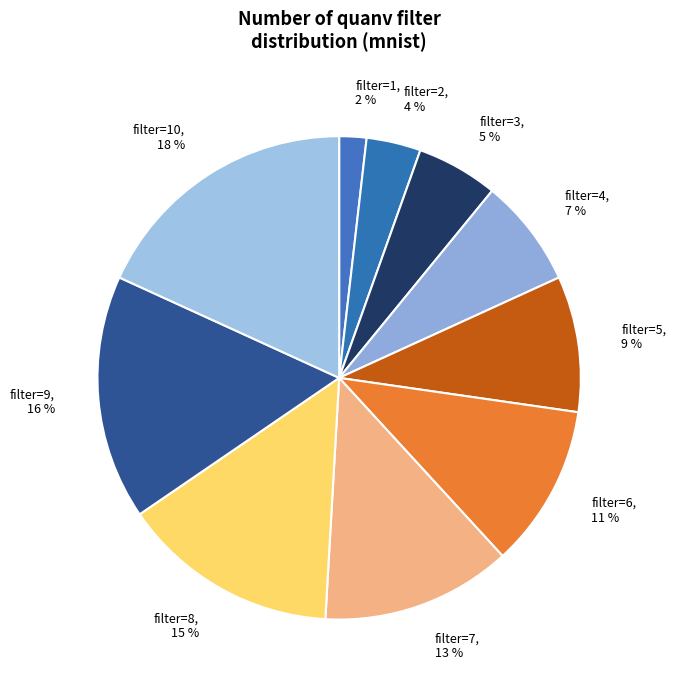

What is the smallest slice in the pie chart?

filter=1, 2 %